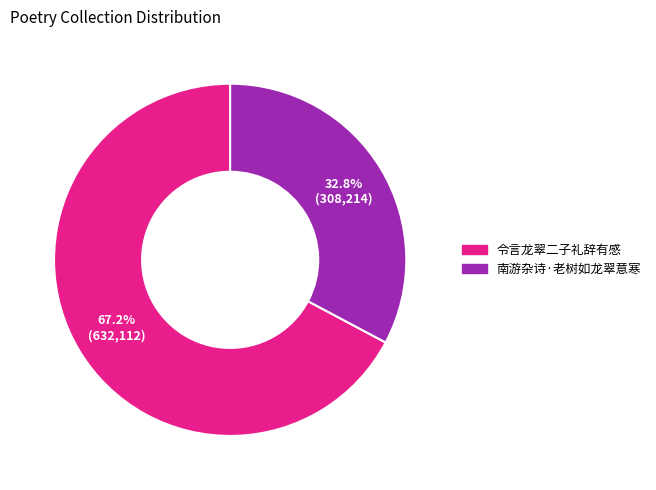

What is the smallest slice in the pie chart?

南游杂诗·老树如龙翠意寒